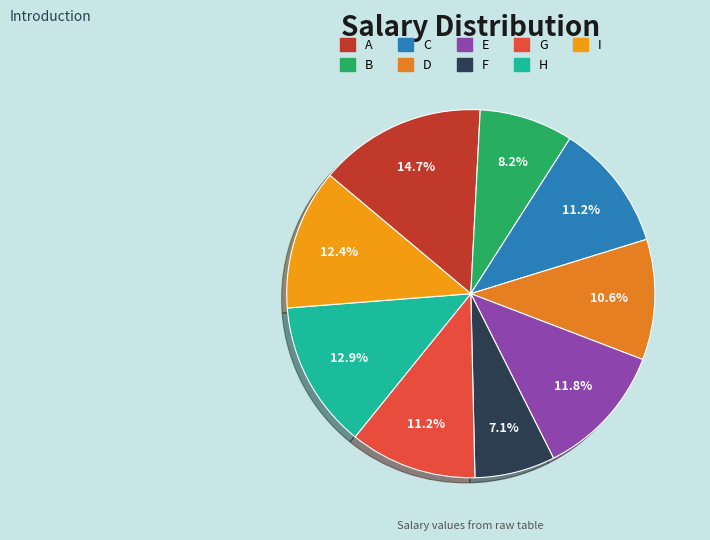

Is there any slice that represents more than half of the pie?

No